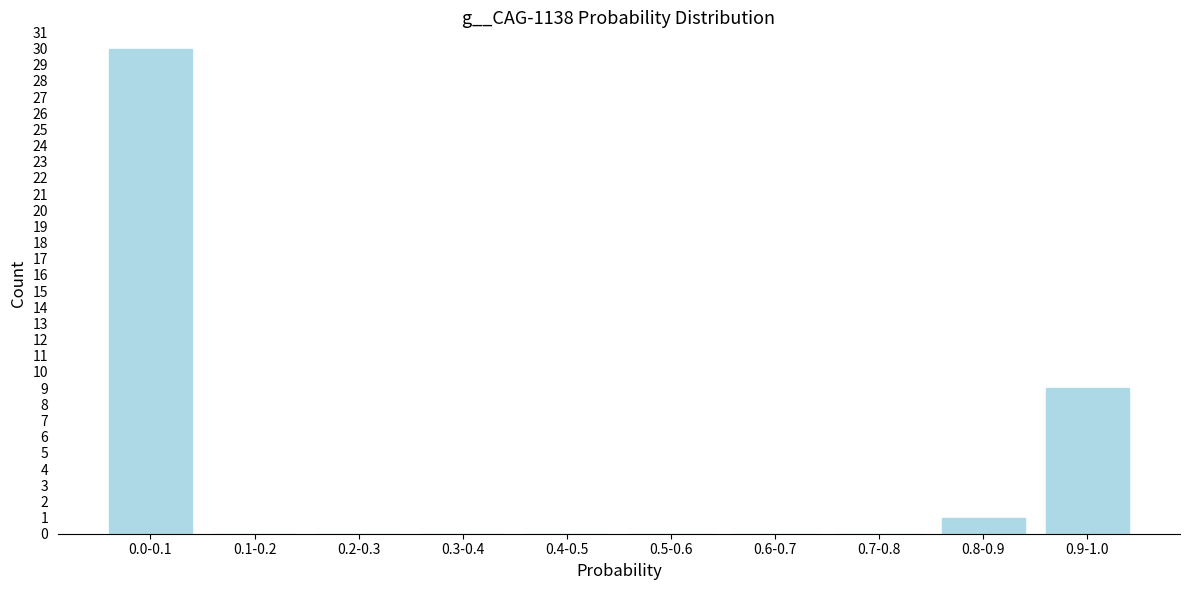

Reading left to right, extract all data points from this chart.

0.0-0.1=30	0.1-0.2=0	0.2-0.3=0	0.3-0.4=0	0.4-0.5=0	0.5-0.6=0	0.6-0.7=0	0.7-0.8=0	0.8-0.9=1	0.9-1.0=9